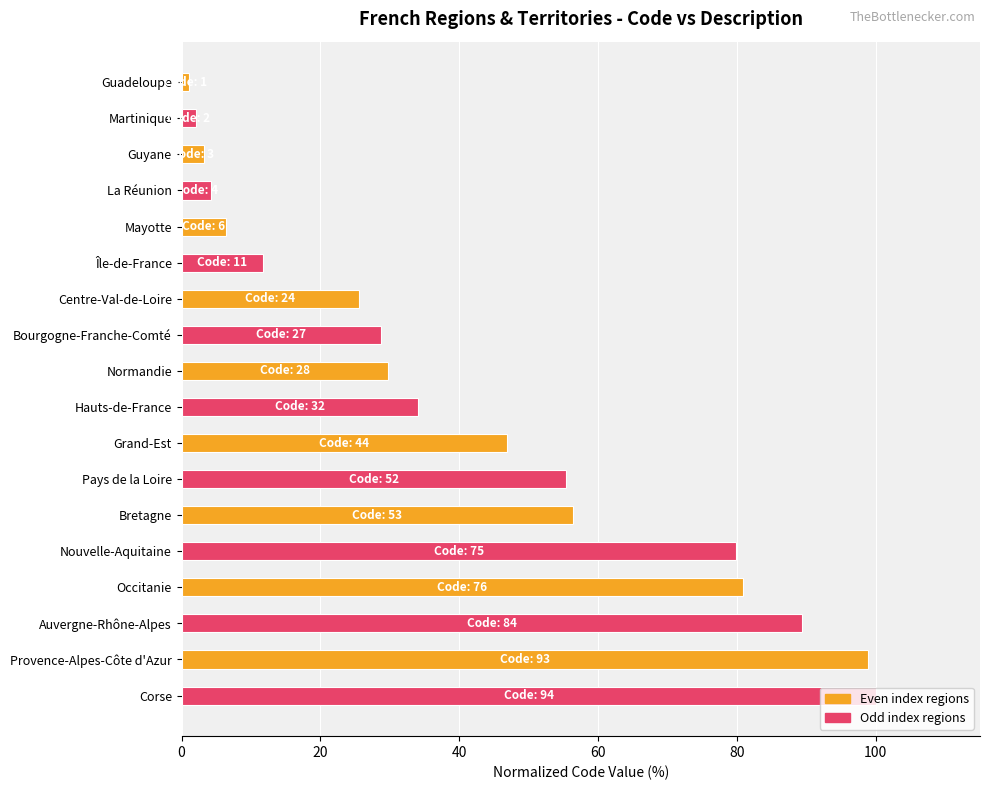

What is the label of the 14th bar from the top?

Nouvelle-Aquitaine